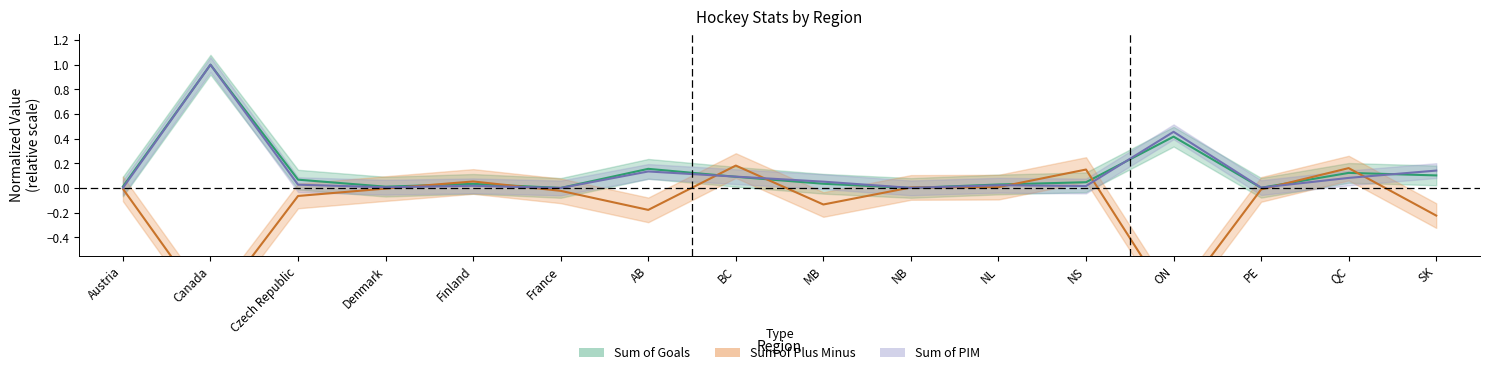

Reading left to right, what are all the values shown in this chart?

Sum of Goals: 0.0	1.0	0.1	0.0	0.0	0.0	0.2	0.1	0.0	0.0	0.0	0.0	0.4	0.0	0.1	0.1
Sum of Plus Minus: -0.0	-1.0	-0.1	-0.0	0.1	-0.0	-0.2	0.2	-0.1	0.0	0.0	0.1	-1.0	-0.0	0.2	-0.2
Sum of PIM: 0.0	1.0	0.0	0.0	0.0	0.0	0.1	0.1	0.1	0.0	0.0	0.0	0.5	0.0	0.1	0.1